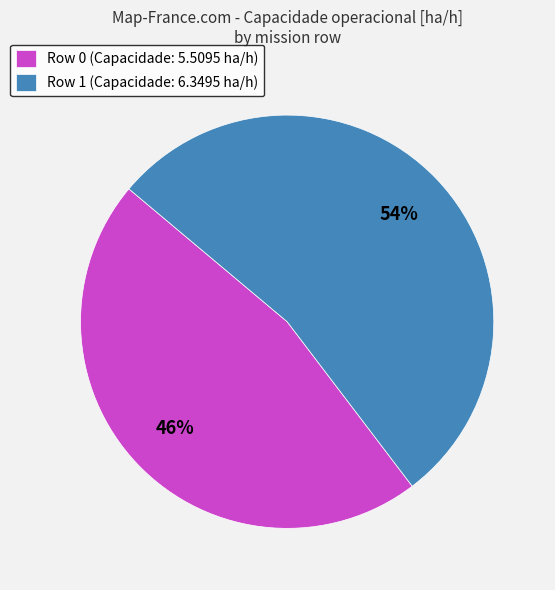

Is there any slice that represents more than half of the pie?

Yes